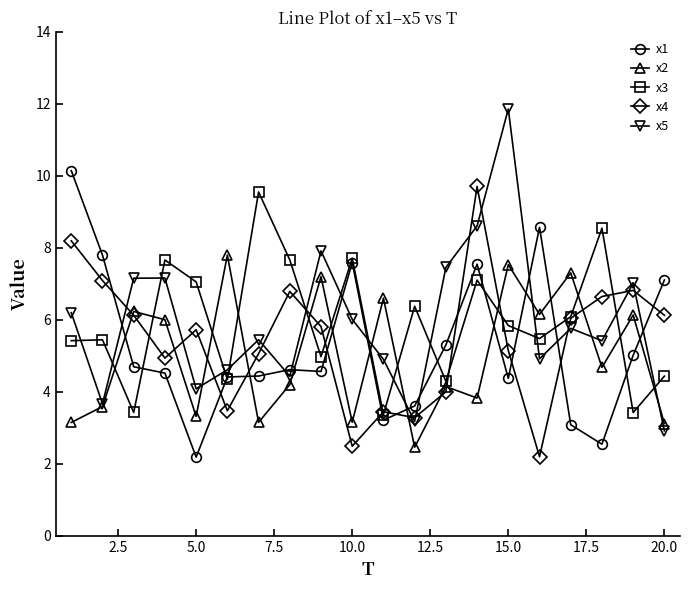

True or false: x2 has more than 1 points higher than both neighbors.

True